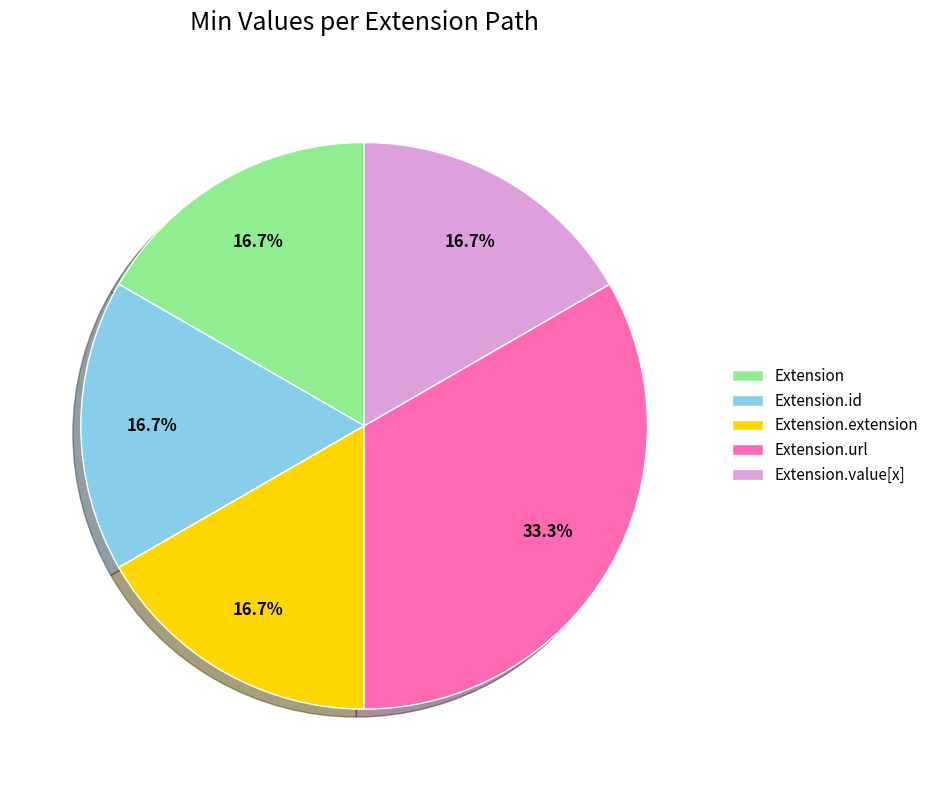

How much of the chart is everything except Extension.value[x]?

83.3%